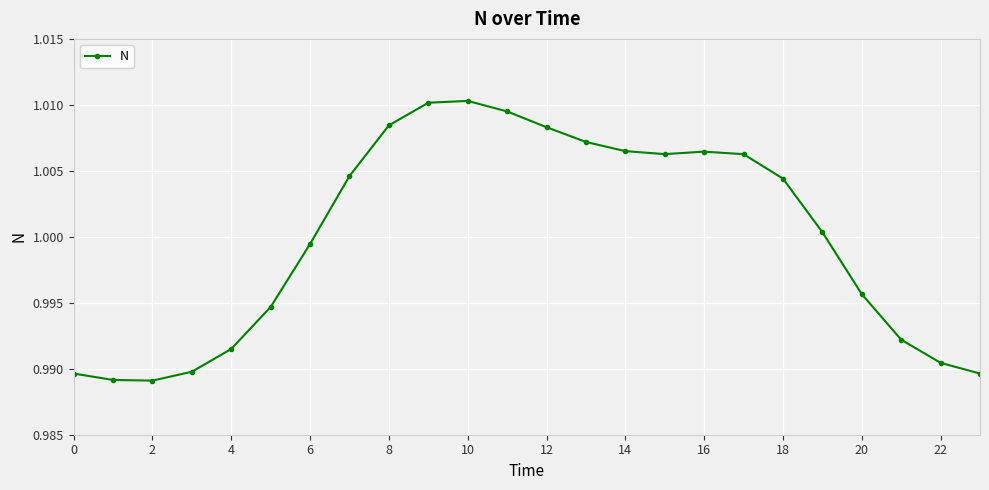

What is the sum of all values?

24.0